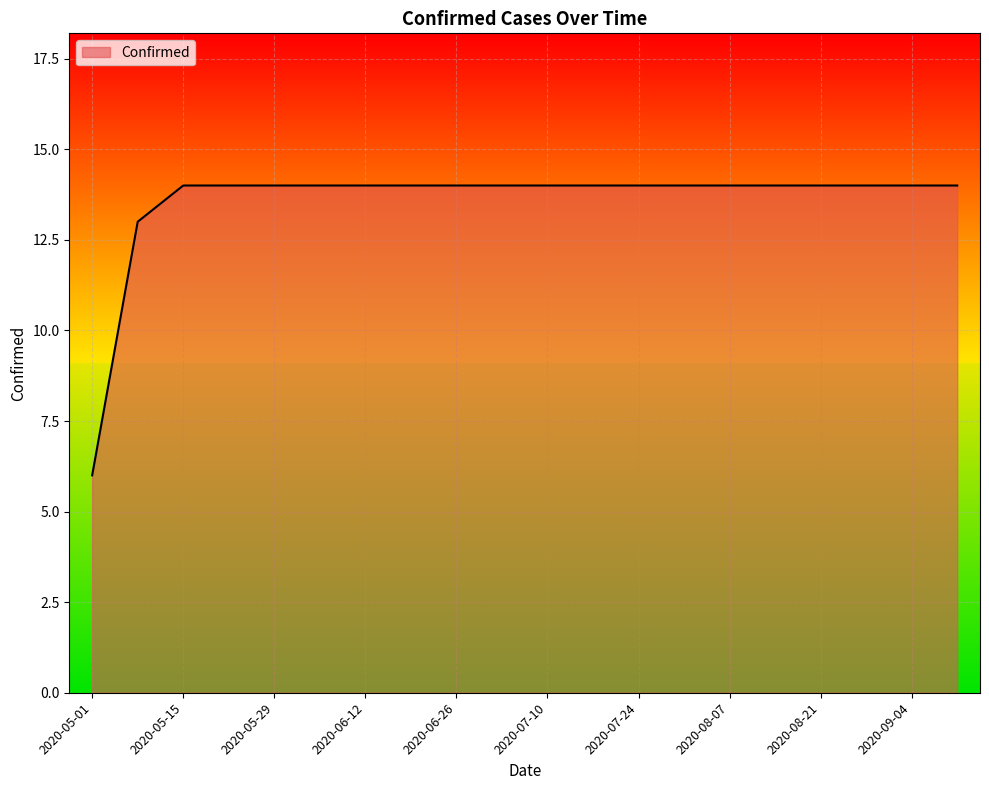

What is the difference between the maximum and minimum values?

8